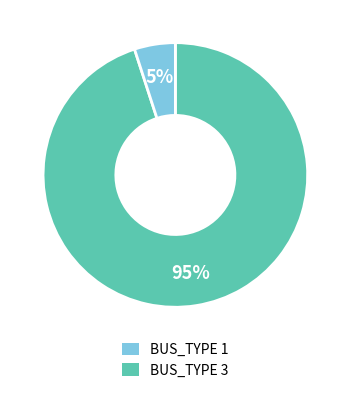

True or false: BUS_TYPE 1 accounts for 99% of the total.

False